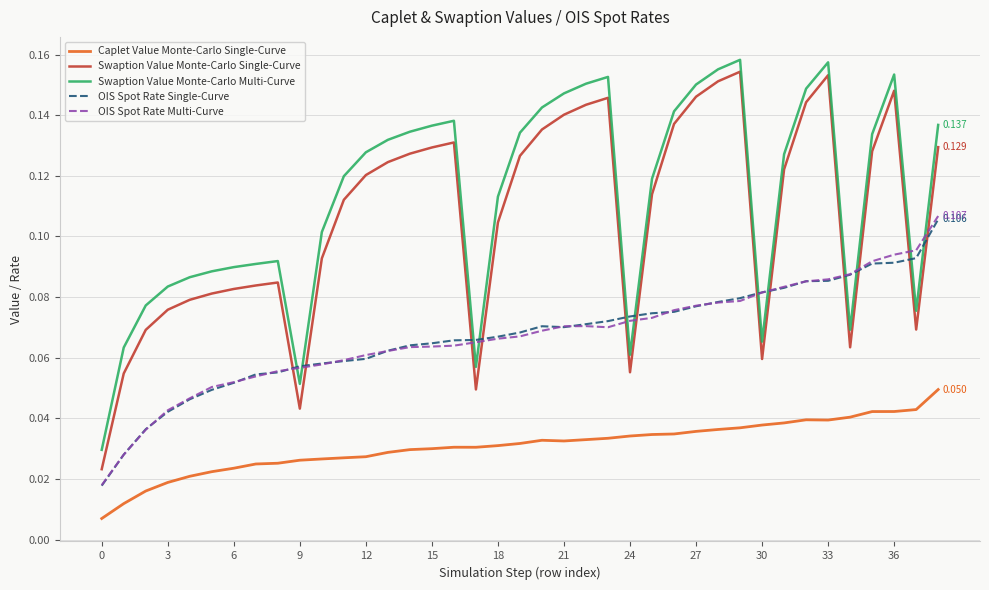

Which series has the largest range (max minus min)?

Swaption Value Monte-Carlo Single-Curve